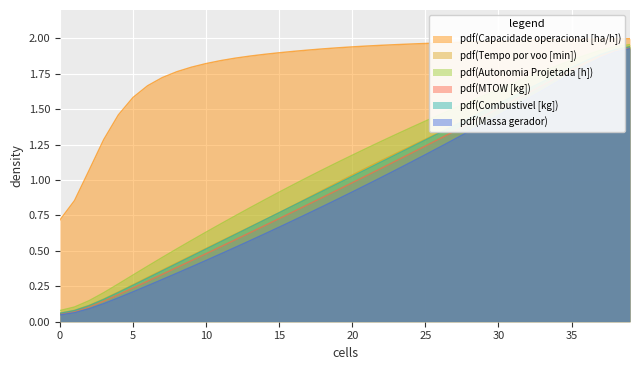

Does the chart display data point markers on the line(s)?

No